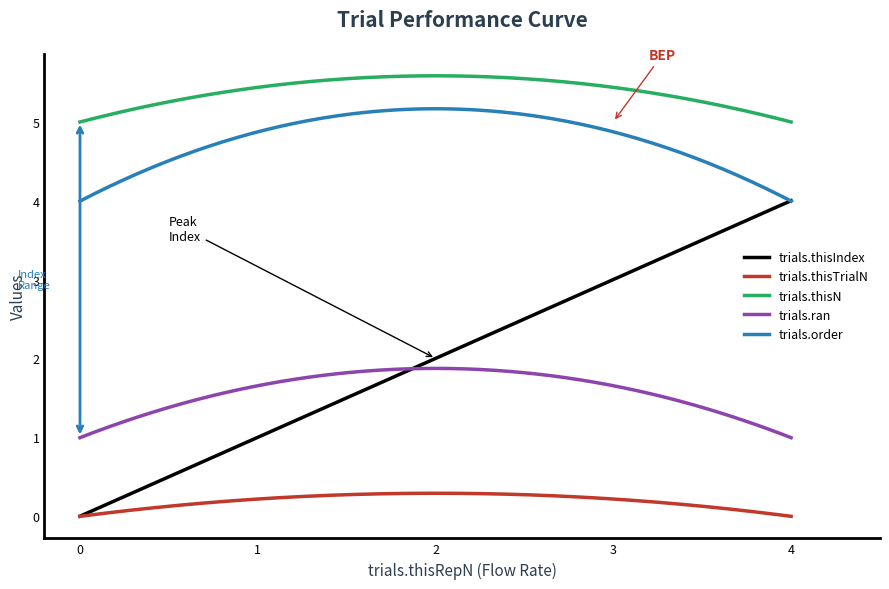

Does the chart display data point markers on the line(s)?

No